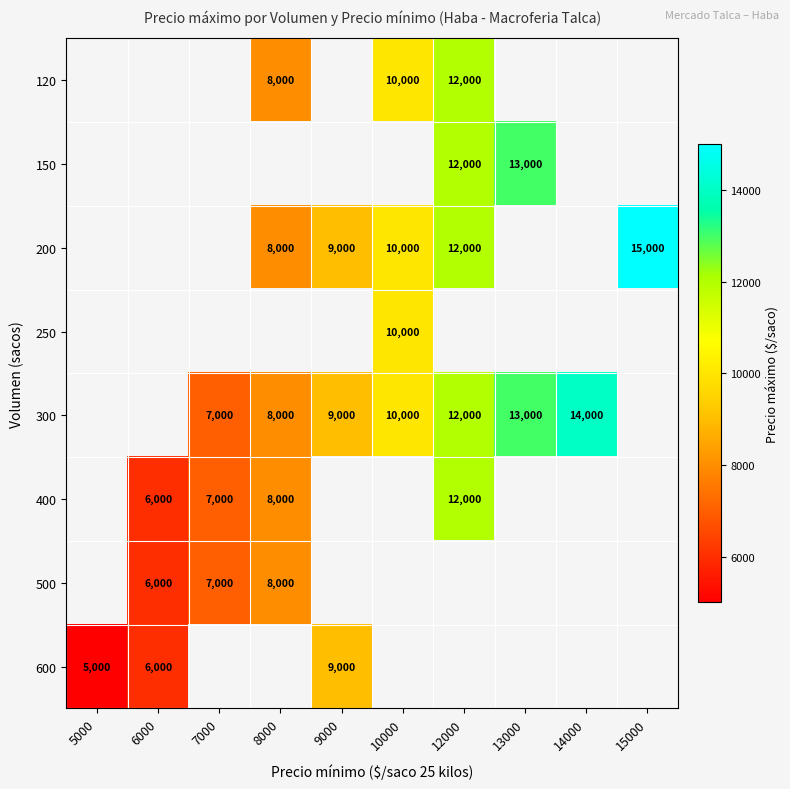

How many categories are shown in the chart?

10